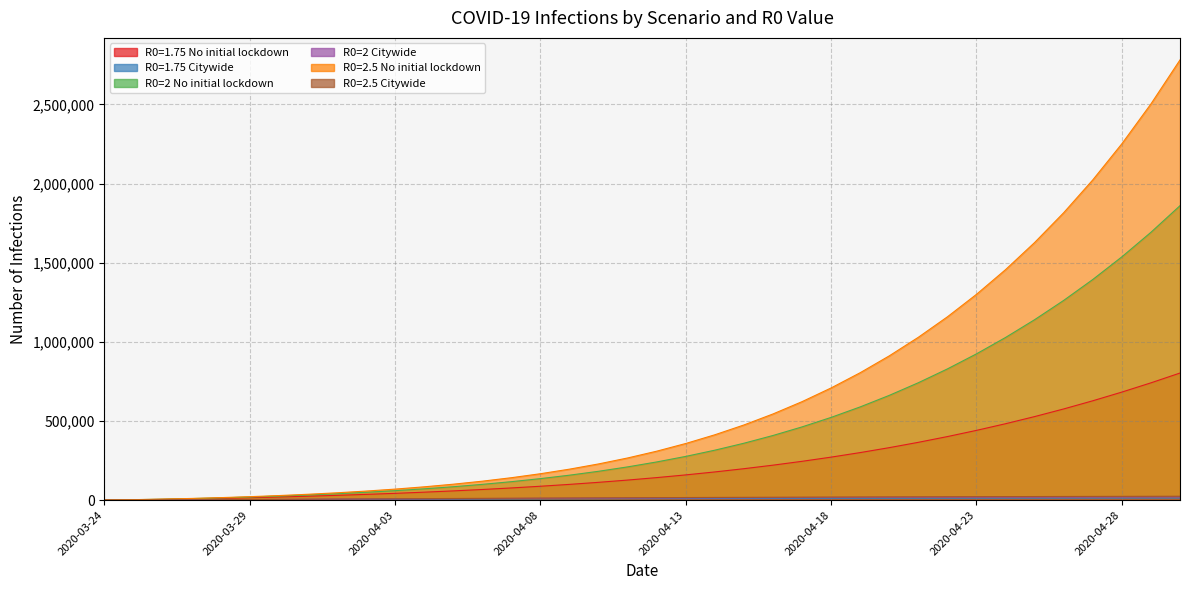

Between 2020-03-26 and 15, which series saw the biggest shift?

R0=2.5 No initial lockdown